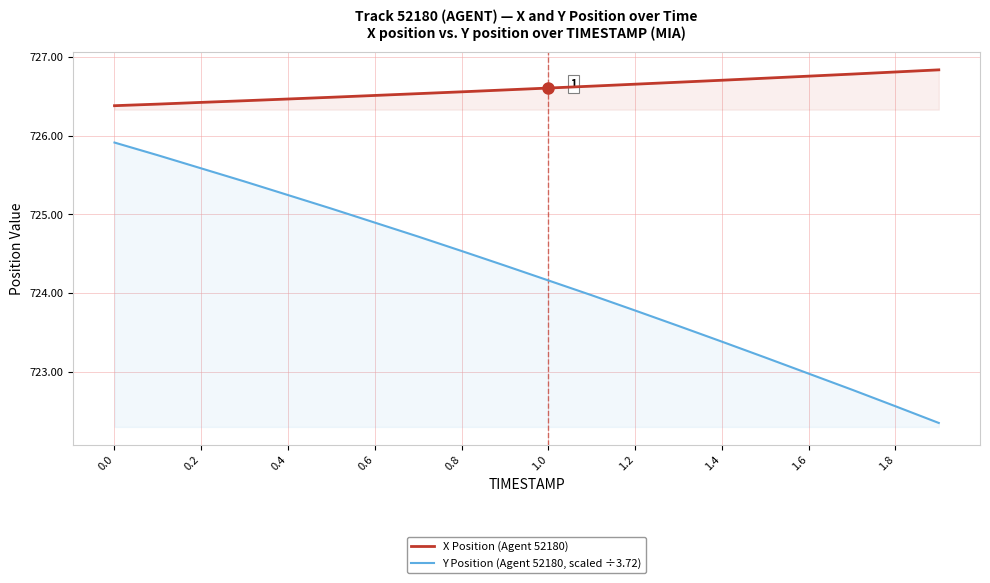

Is the value of X Position (Agent 52180) at 0.4 greater than the value of Y Position (Agent 52180, scaled ÷3.72) at 0.6?

Yes